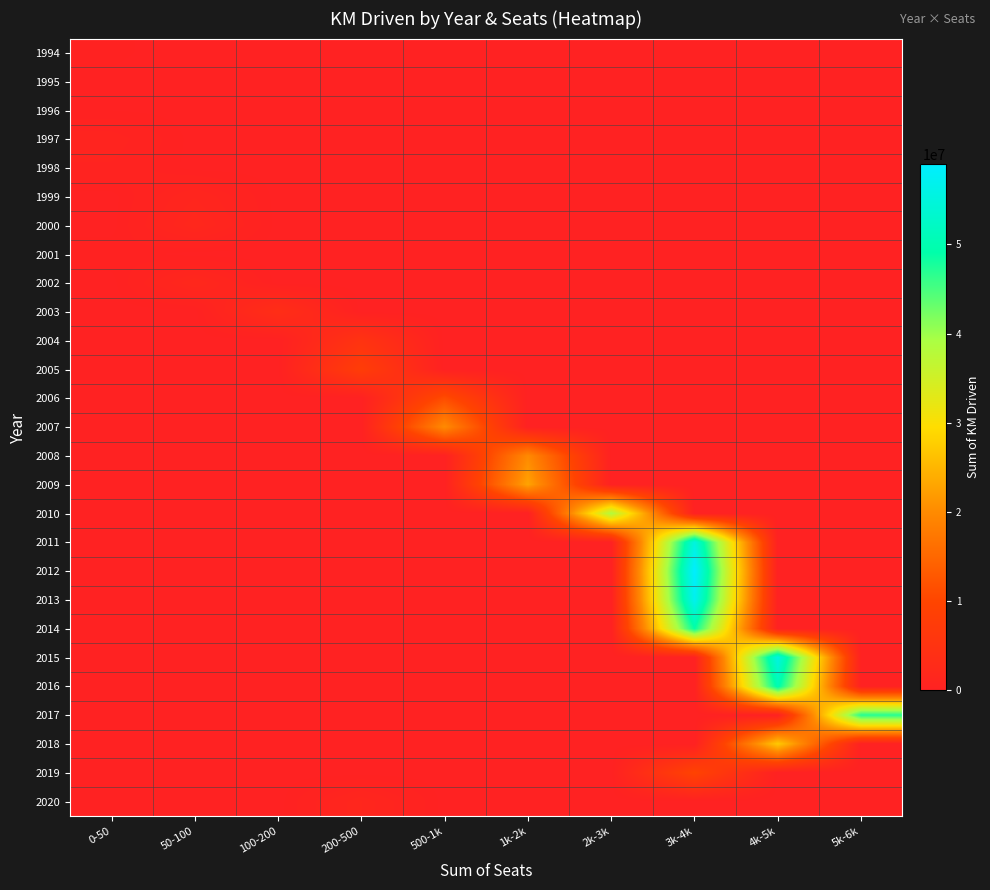

Which category has the lowest value across all series?

50-100